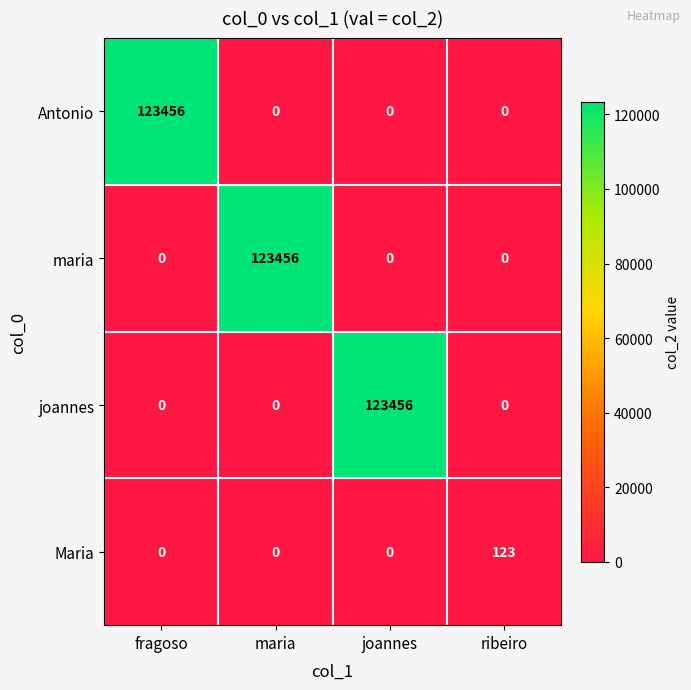

What is the maximum value shown in the chart?

123456